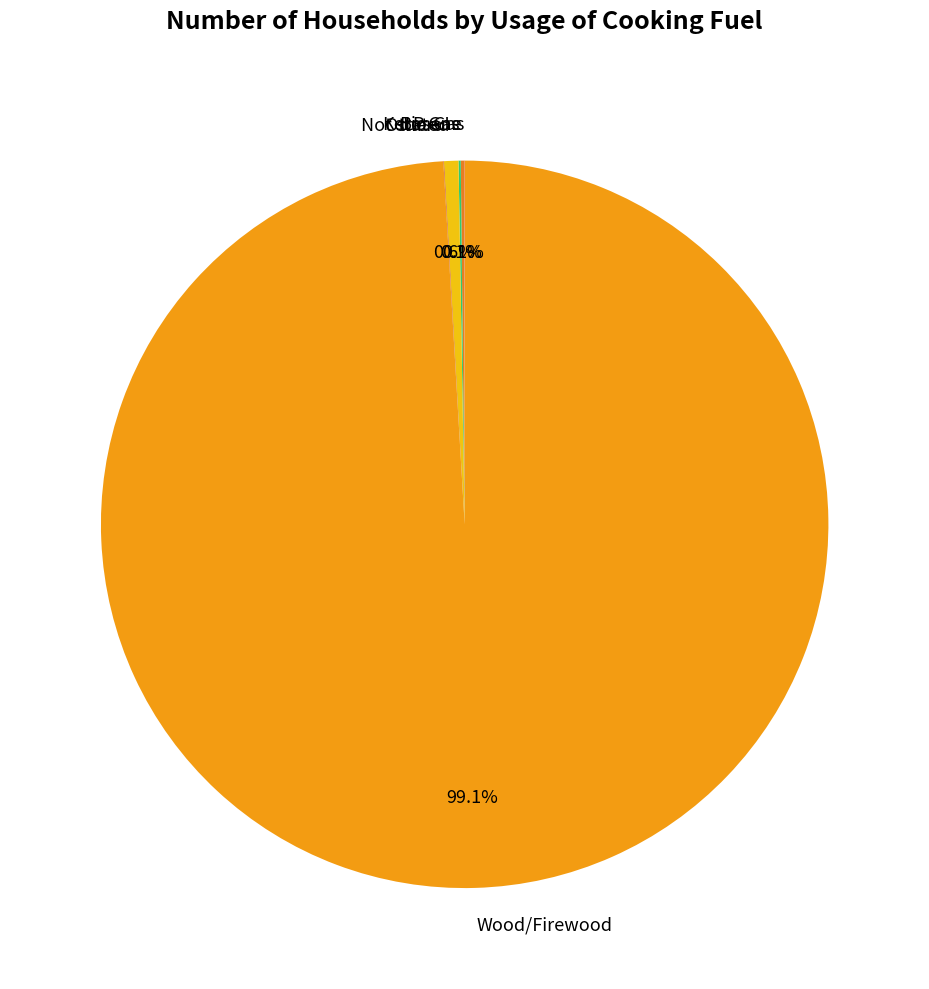

To the nearest percent, what is the average slice percentage?

17%